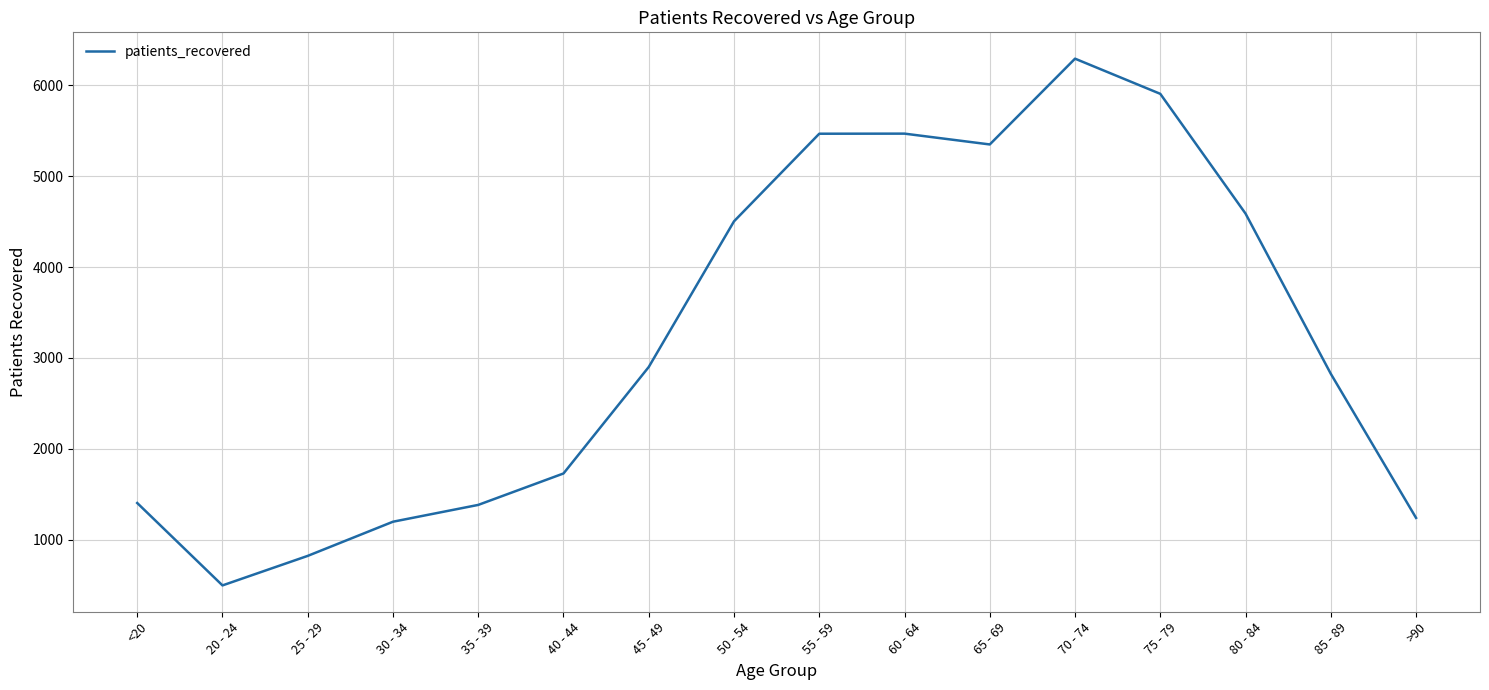

At which category does the data reach its first local valley?

20 - 24